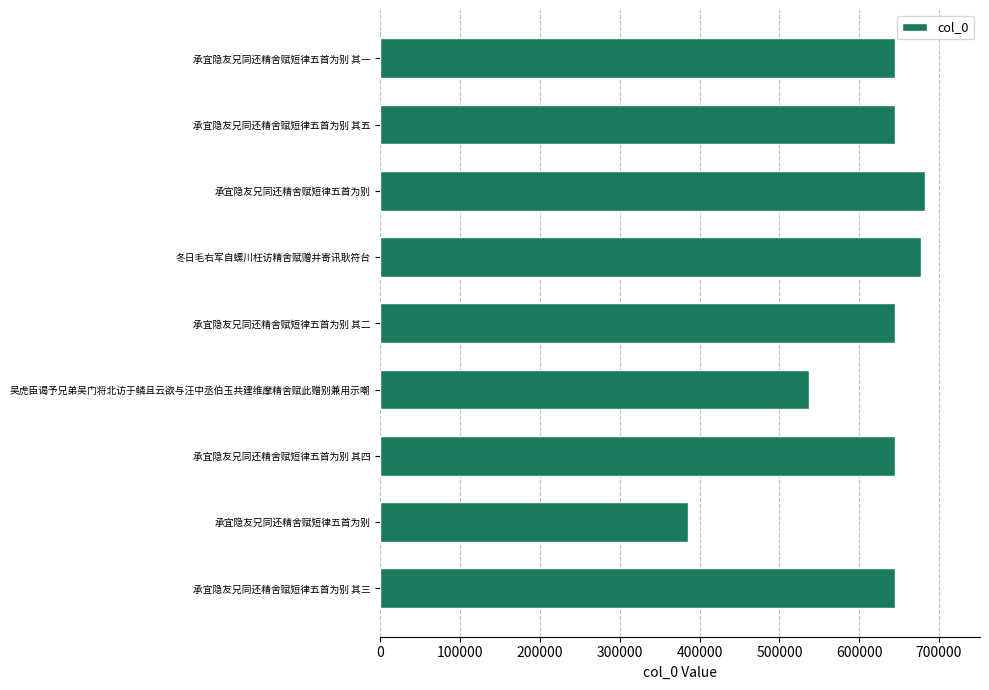

How many values are below 644756?

4